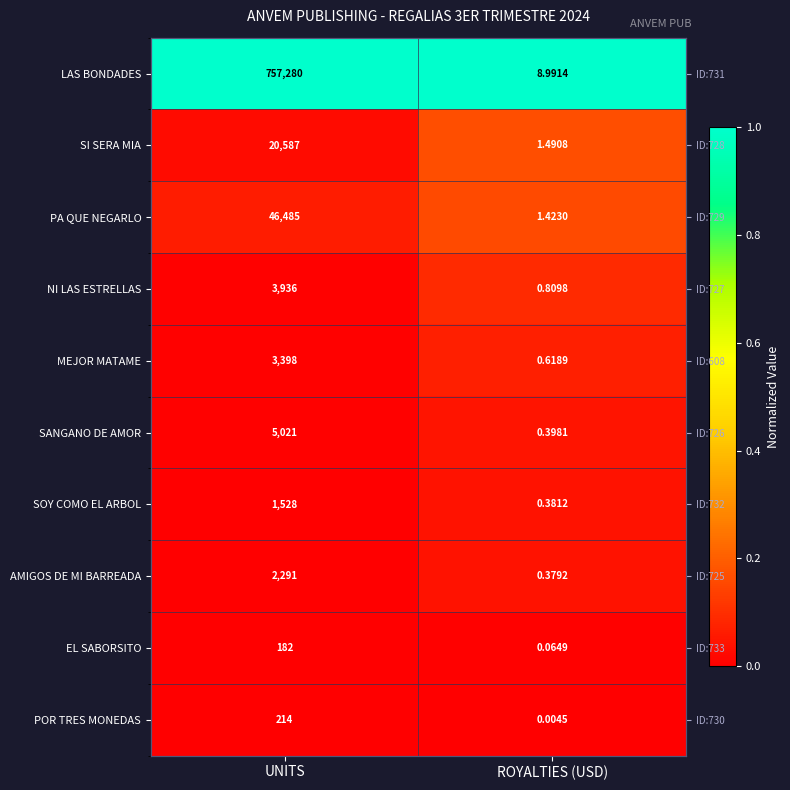

Which label corresponds to the largest value in the chart?

UNITS